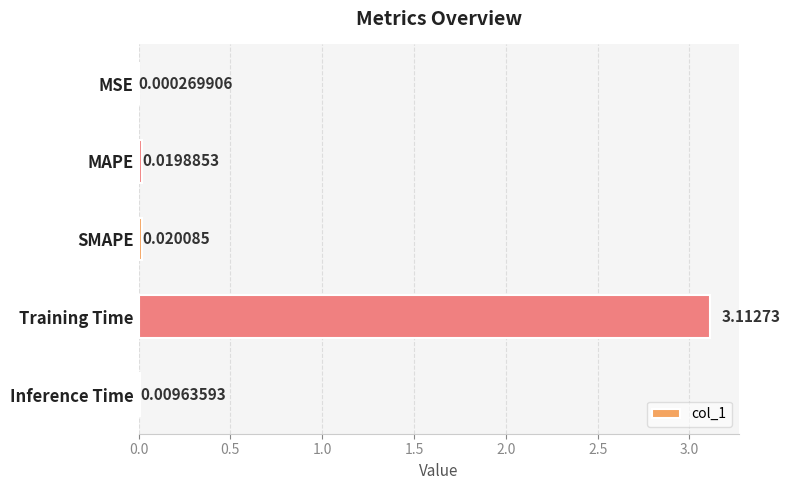

How many series are shown in this chart?

1